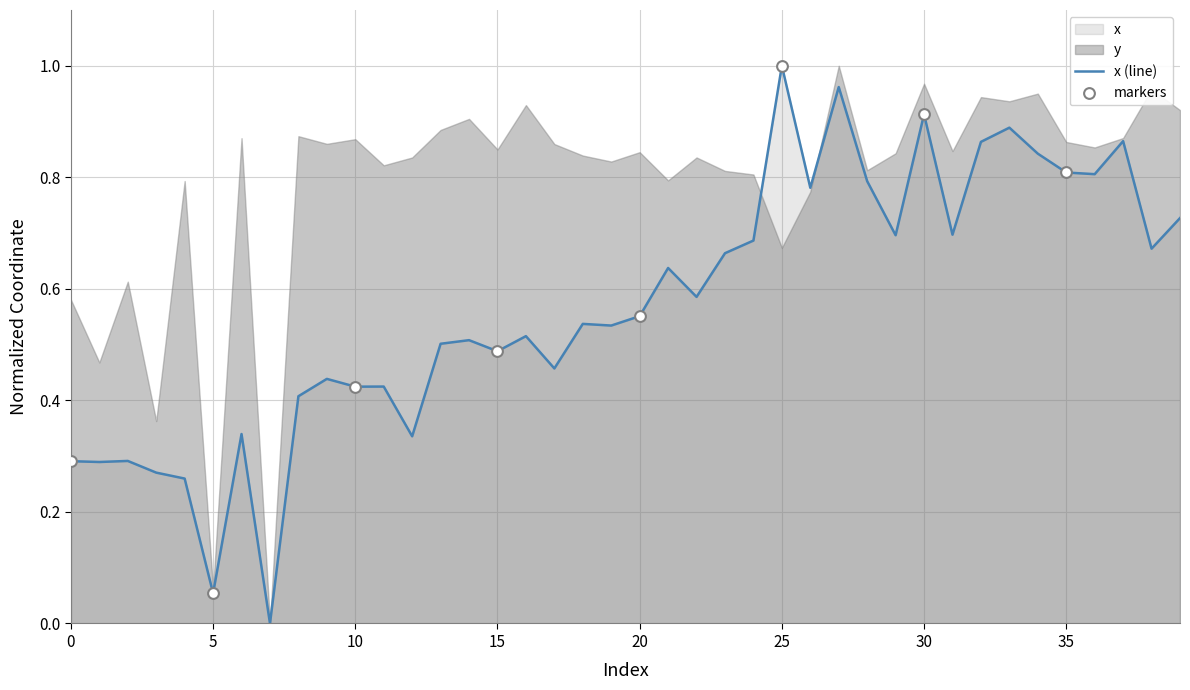

What is the change in value from 28 to 30?

+0.1